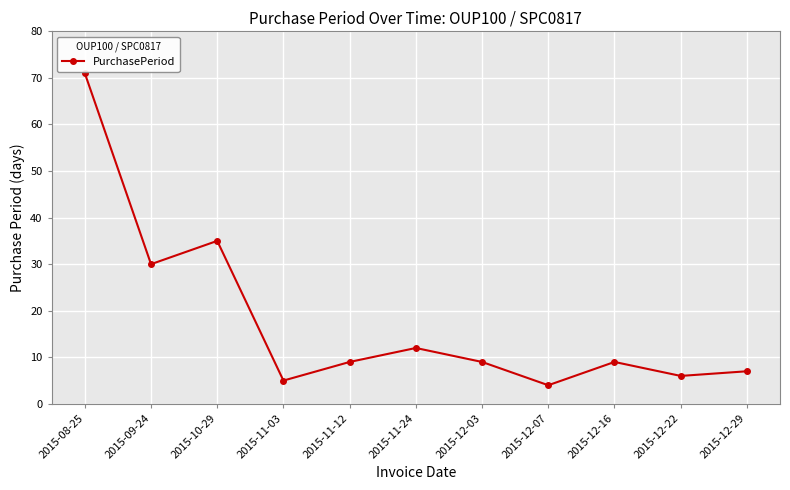

Which category has the highest value across all series?

2015-08-25